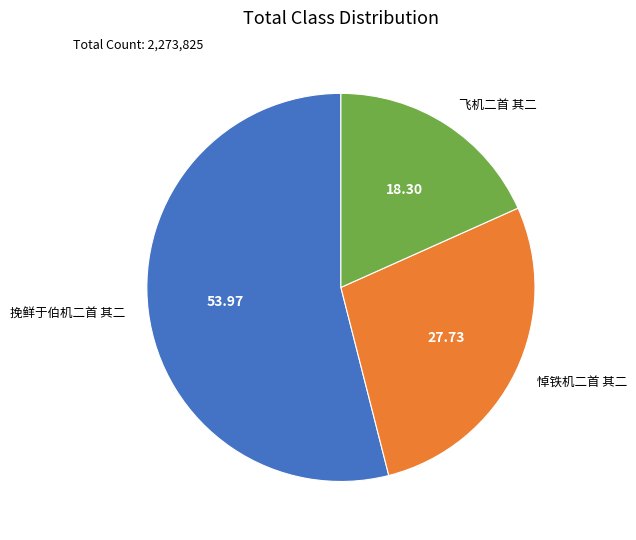

What is the majority slice?

挽鲜于伯机二首 其二